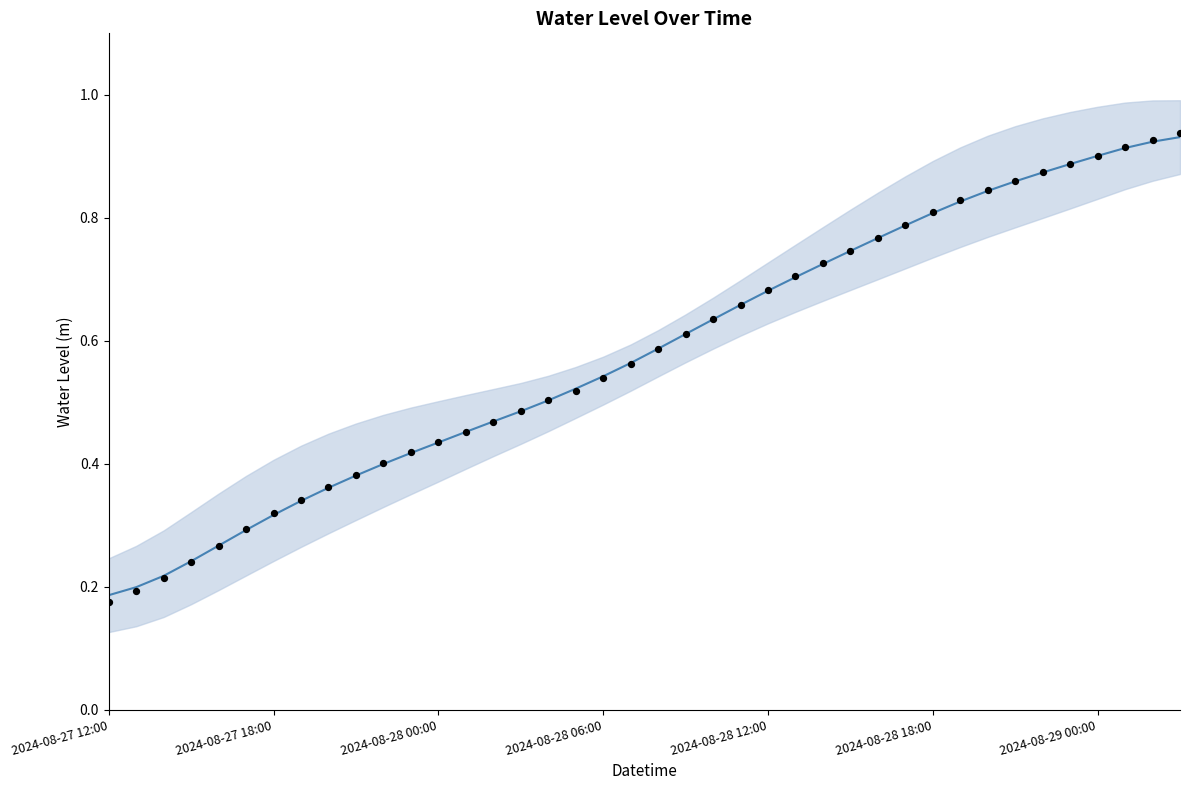

What is the total value across all series at 19?

1.1